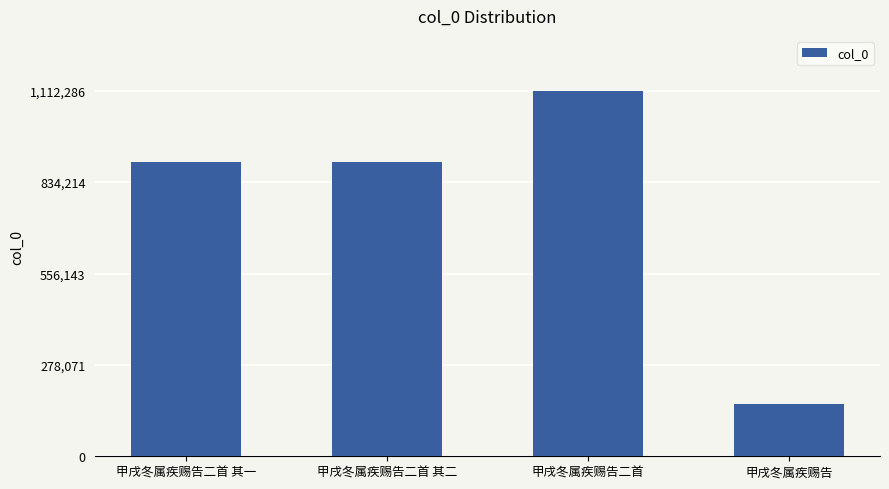

What is the minimum value shown in the chart?

159202